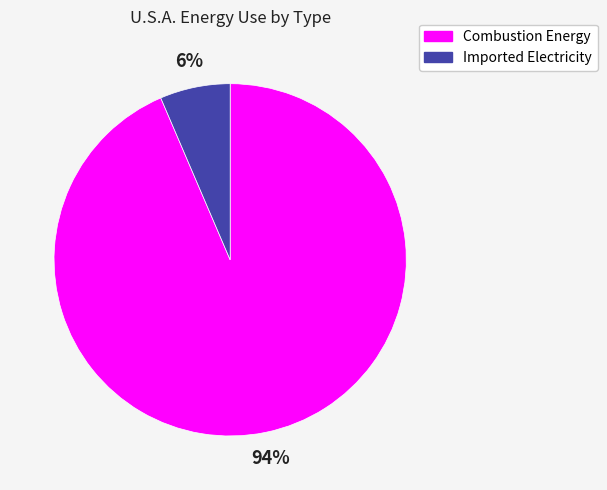

Combined, do Combustion Energy and Imported Electricity account for over 50%?

Yes